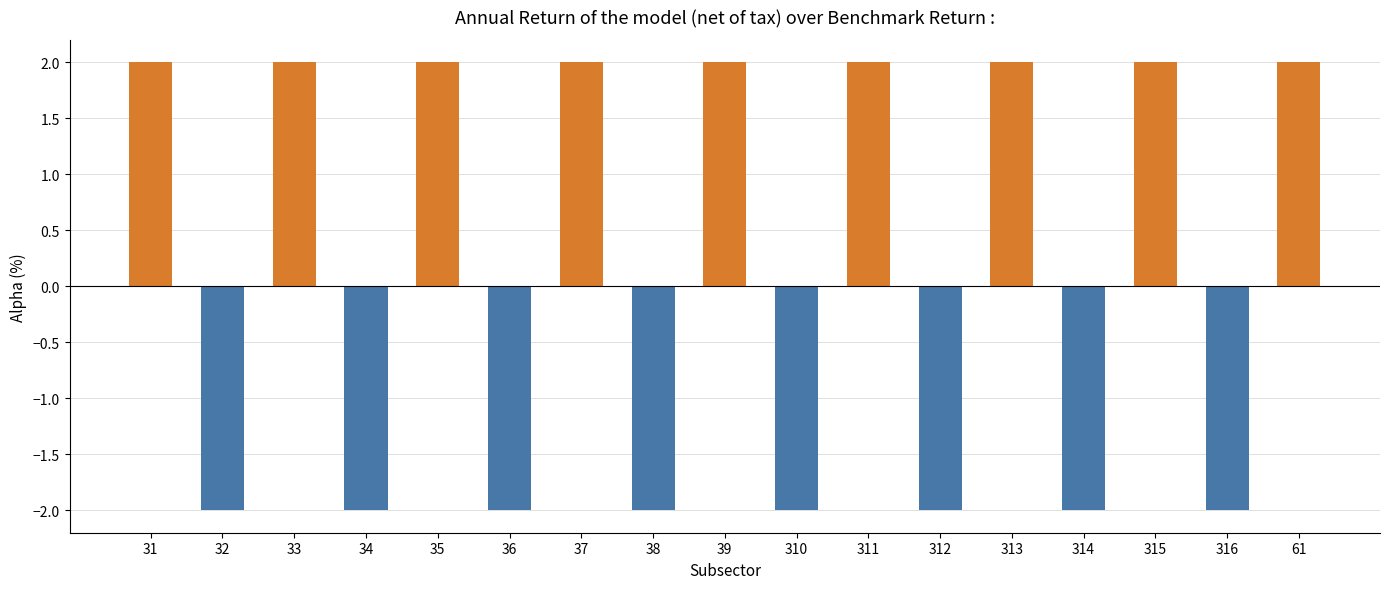

What is the difference between the values at 310 and 313?

4